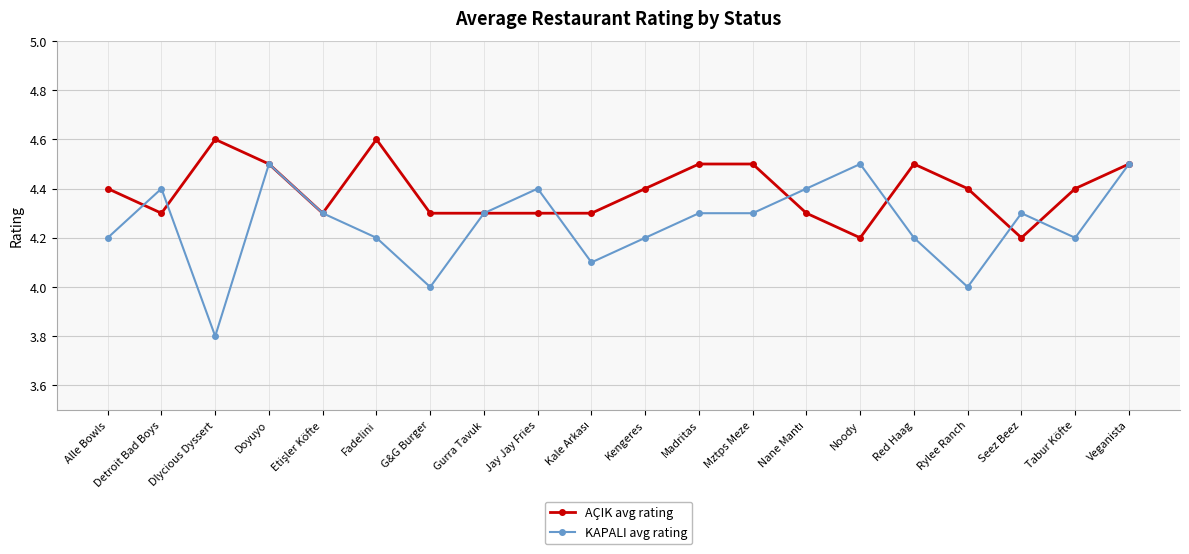

Reading right to left, transcribe all the data shown in this chart.

AÇIK avg rating: 4.5	4.4	4.2	4.4	4.5	4.2	4.3	4.5	4.5	4.4	4.3	4.3	4.3	4.3	4.6	4.3	4.5	4.6	4.3	4.4
KAPALI avg rating: 4.5	4.2	4.3	4.0	4.2	4.5	4.4	4.3	4.3	4.2	4.1	4.4	4.3	4.0	4.2	4.3	4.5	3.8	4.4	4.2